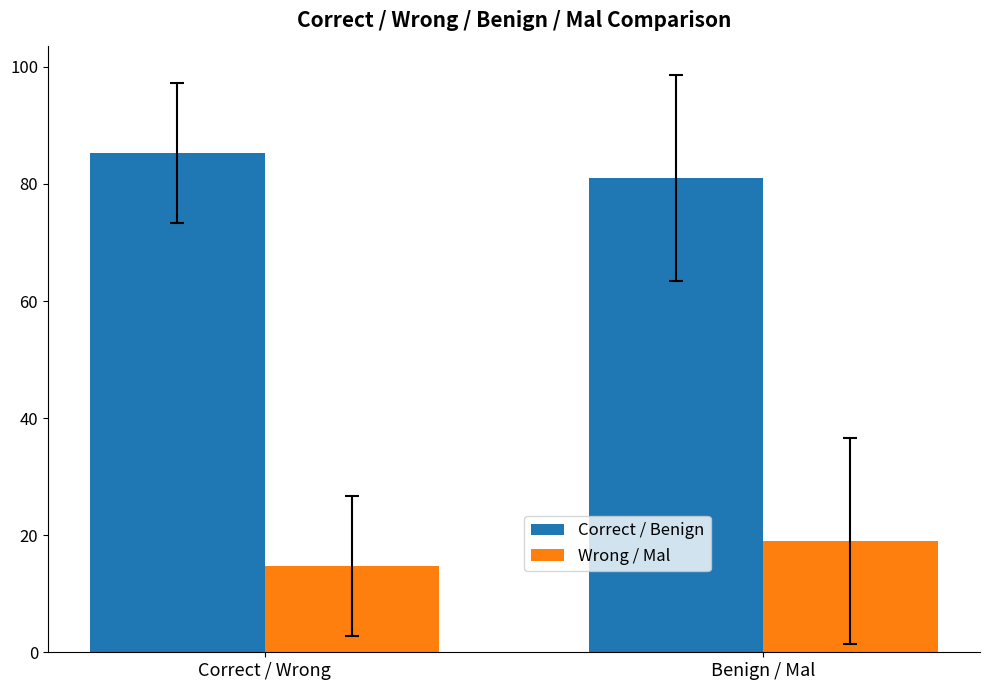

Does the chart contain stacked bars?

No